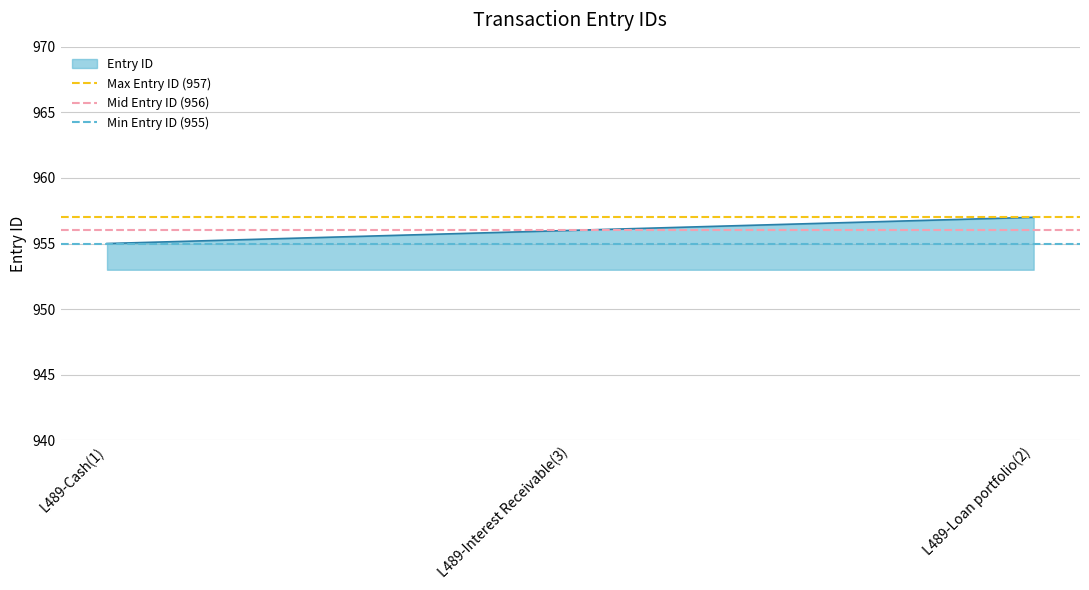

How many lines are shown in the chart?

3